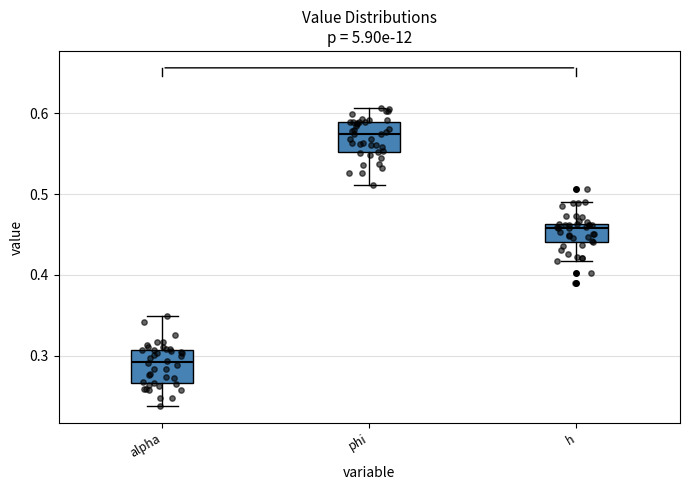

Which box has the lowest median line?

alpha